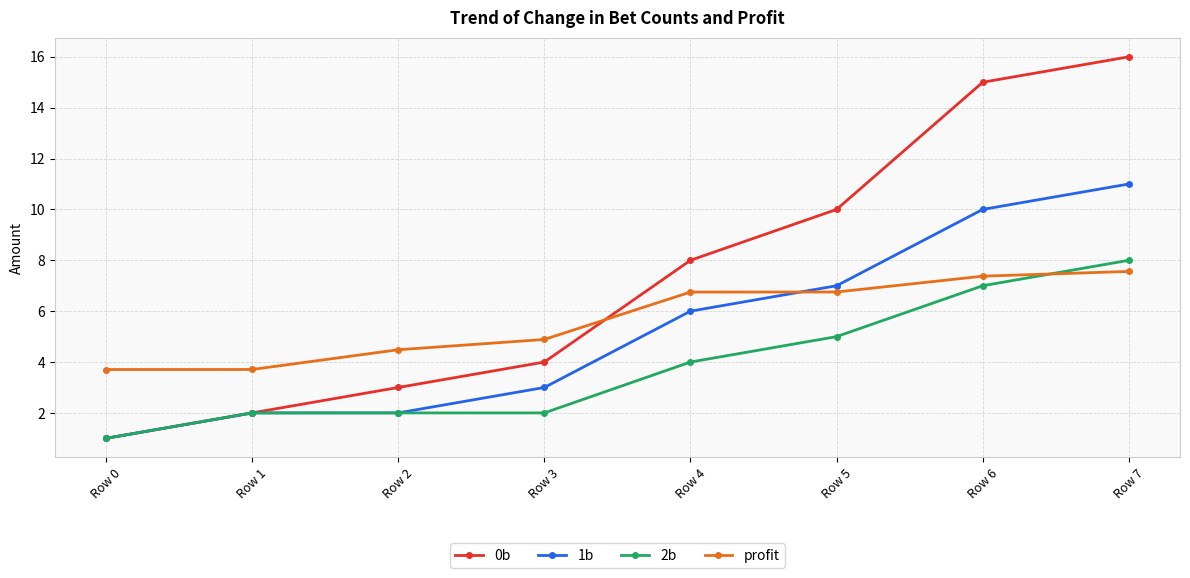

At which category is the sum across all series the highest?

Row 7